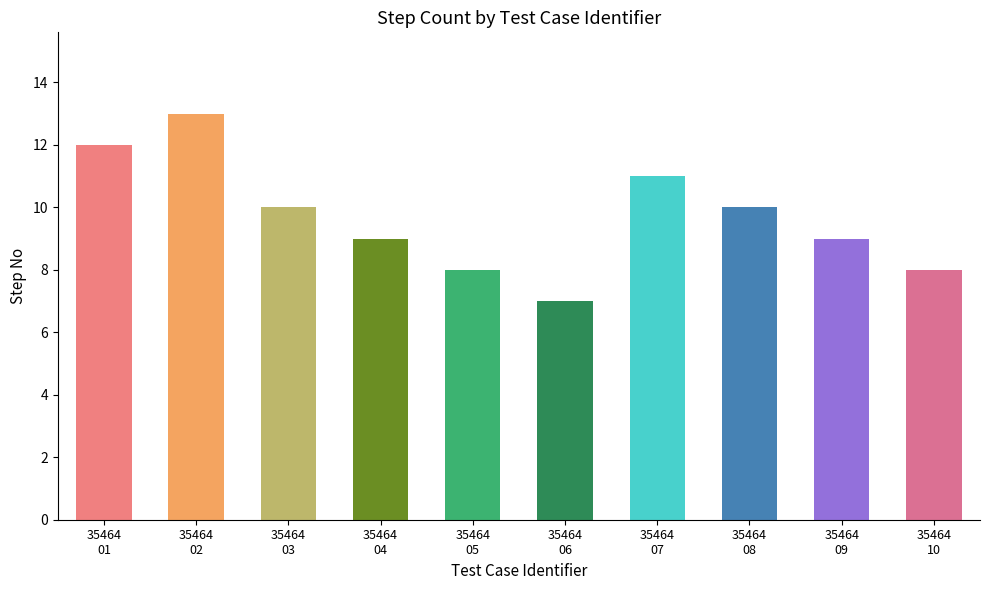

What is the difference between the maximum and minimum values?

6